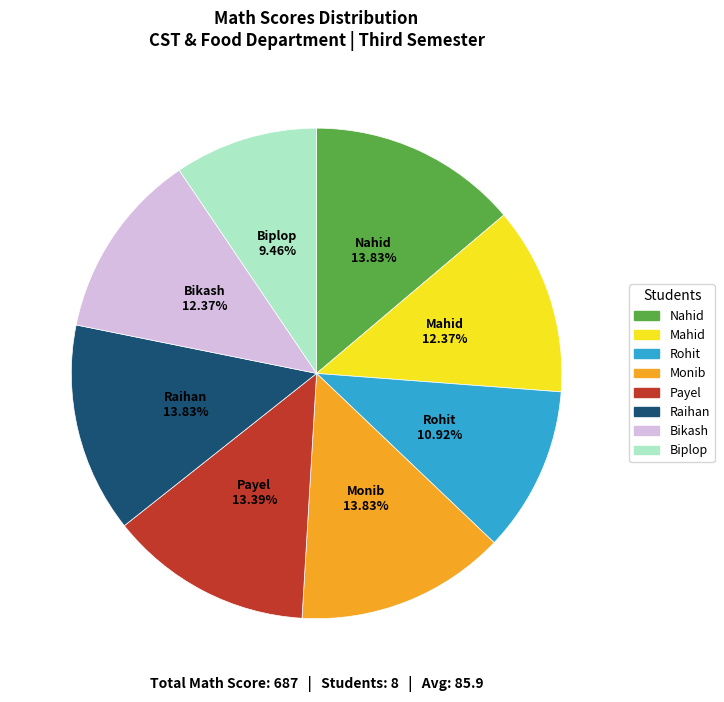

Combined, do Monib and Biplop account for over 50%?

No